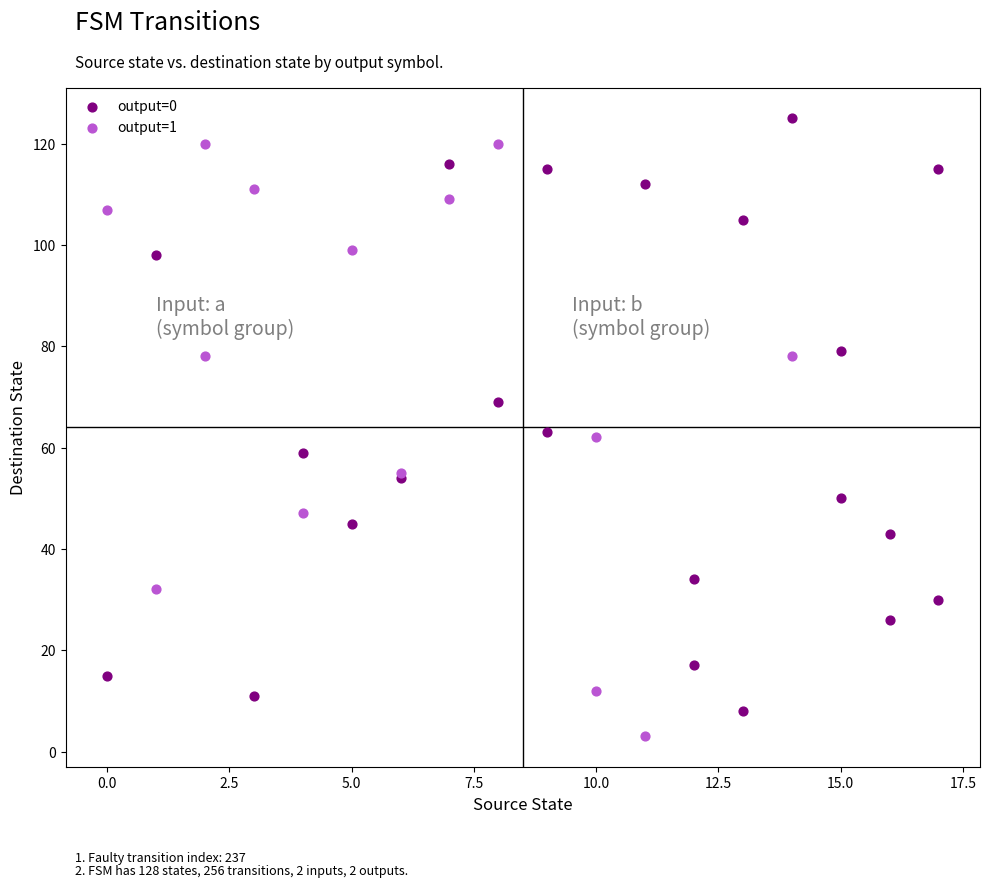

Which series contains the highest Y value?

output=0